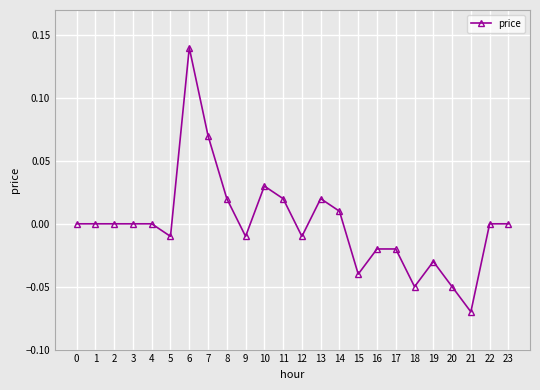

Does the chart display data point markers on the line(s)?

Yes